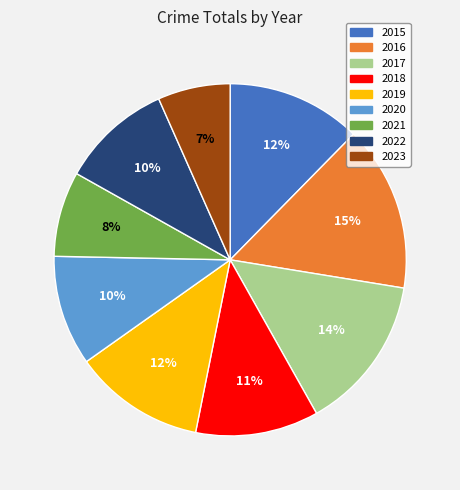

Between 2020 and 2023, which is larger?

2020